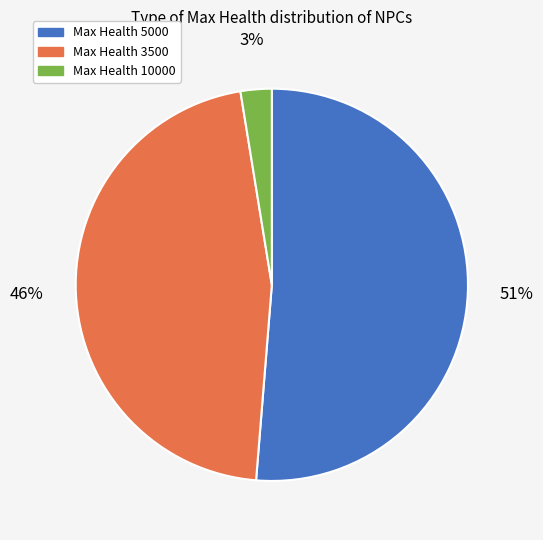

Is there a majority slice in this chart?

Yes